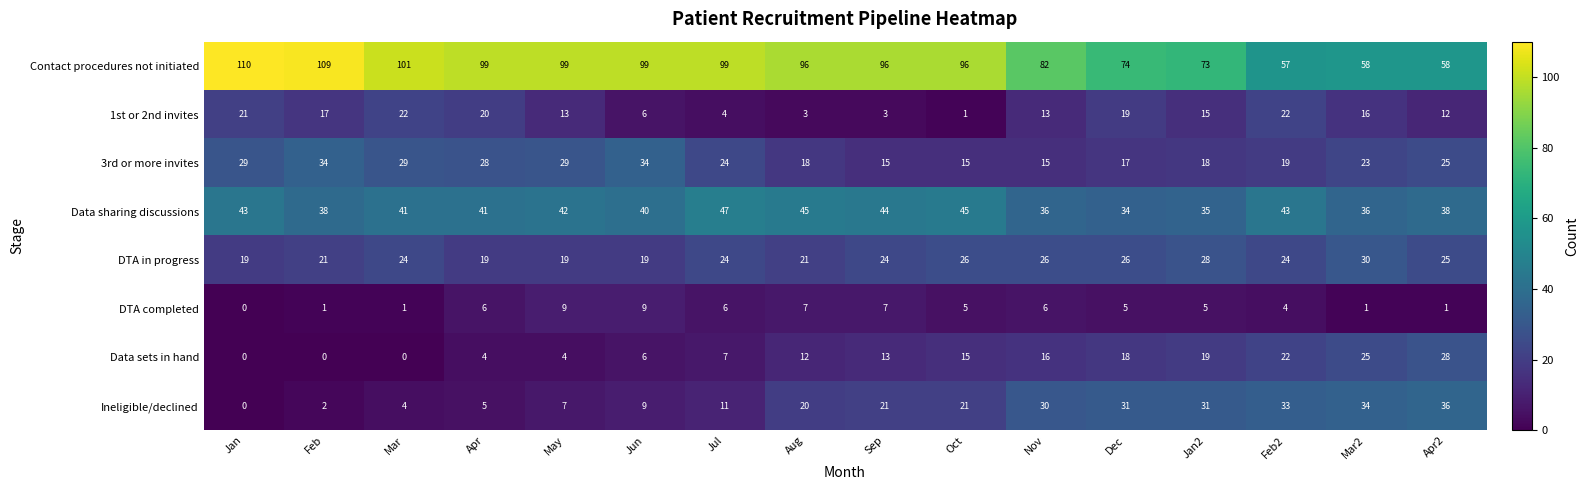

At how many categories does at least one series exceed 65?

13